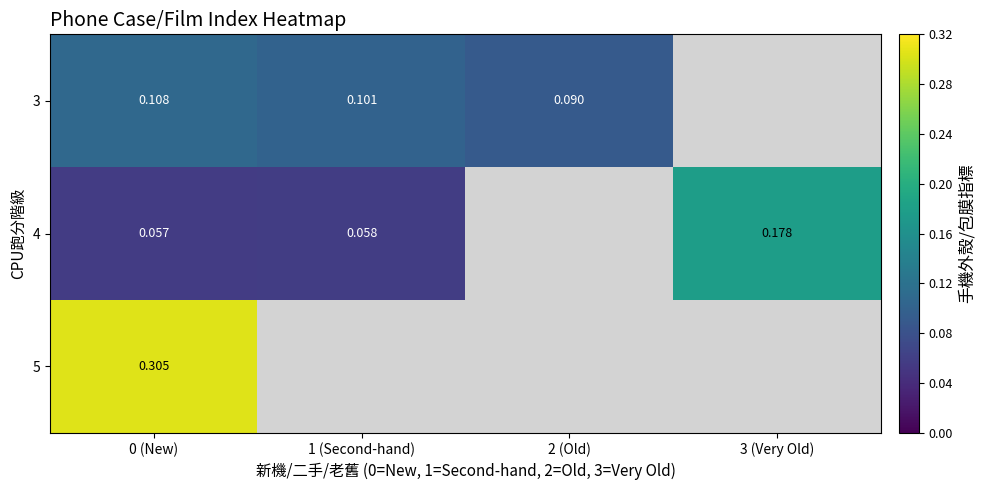

List the labels in order of 3 value, largest first.

0 (New), 1 (Second-hand), 2 (Old), 3 (Very Old)